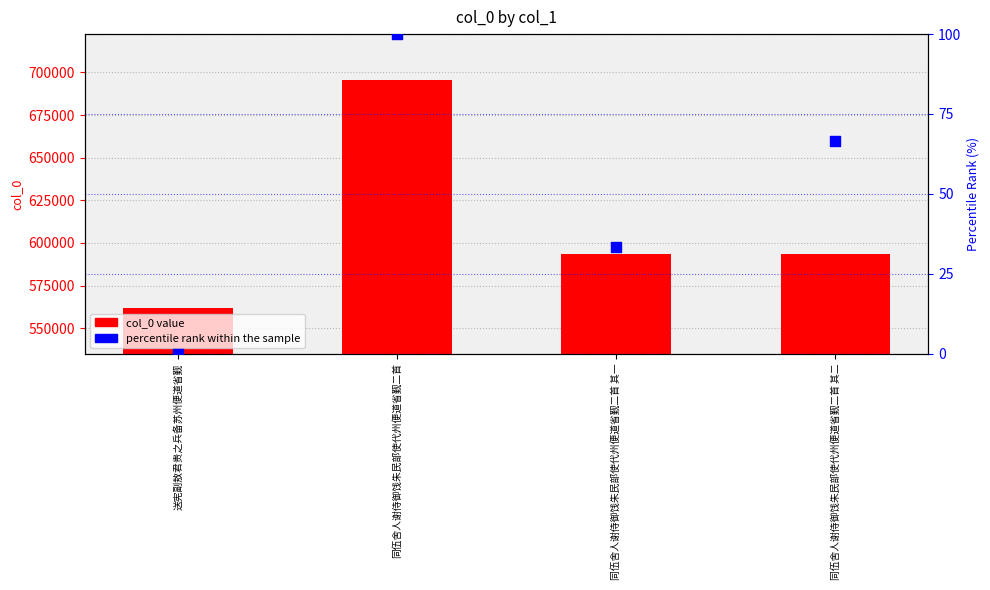

At how many categories does at least one series exceed 237512?

4